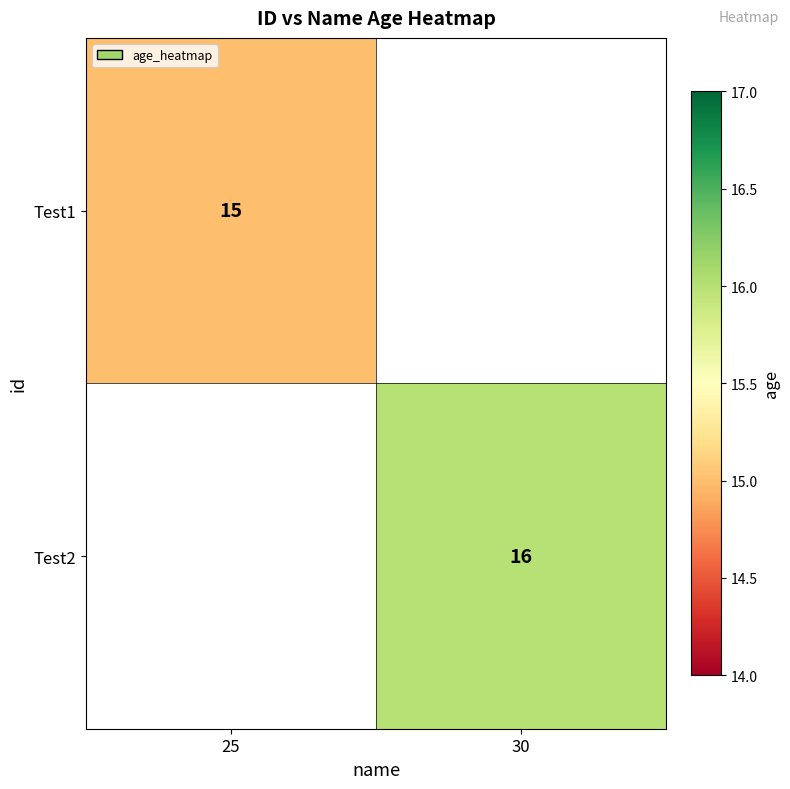

True or false: Test1 has a value of 15 at 25.

True